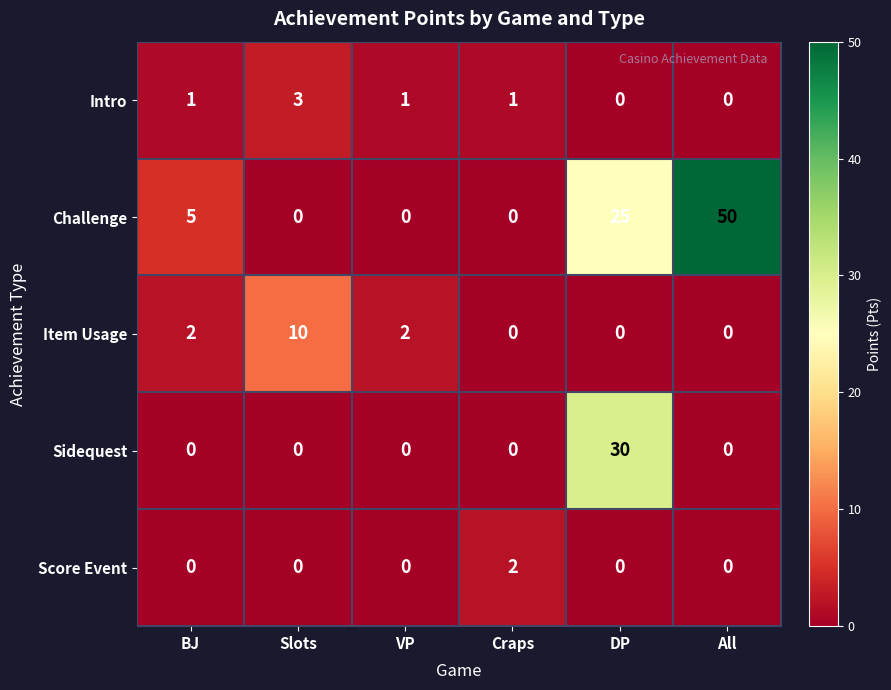

Which category has the highest value across all series?

All